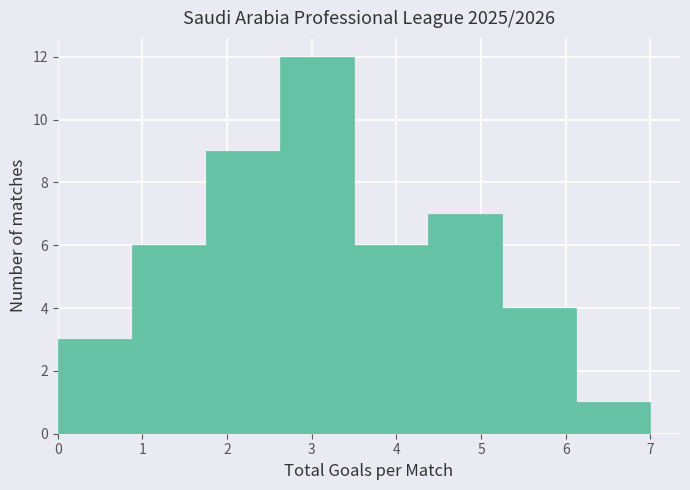

How tall is the bar that spans 0.0 to 0.9 on the x-axis? Neither the bar edges nor the heights are printed on the chart, so give them approximately, as read against the axes.

3